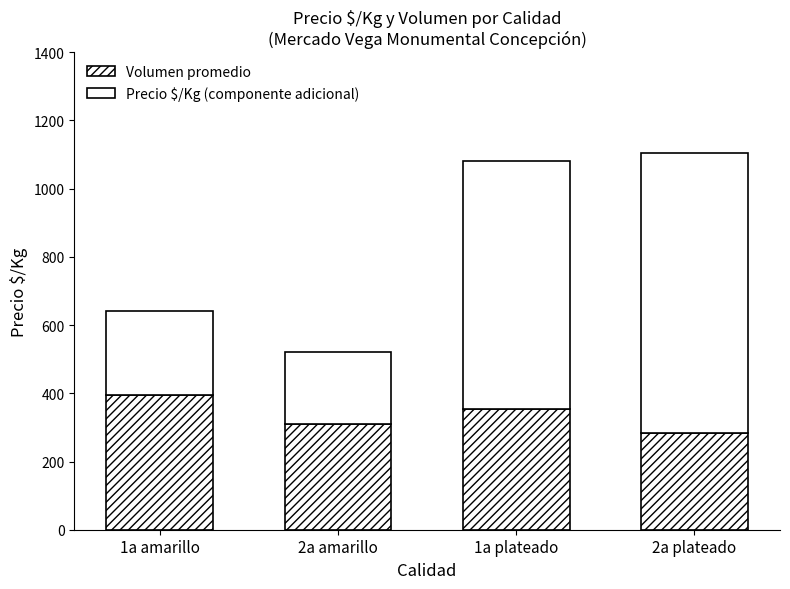

How many data points in Volumen promedio are less than 354?

2